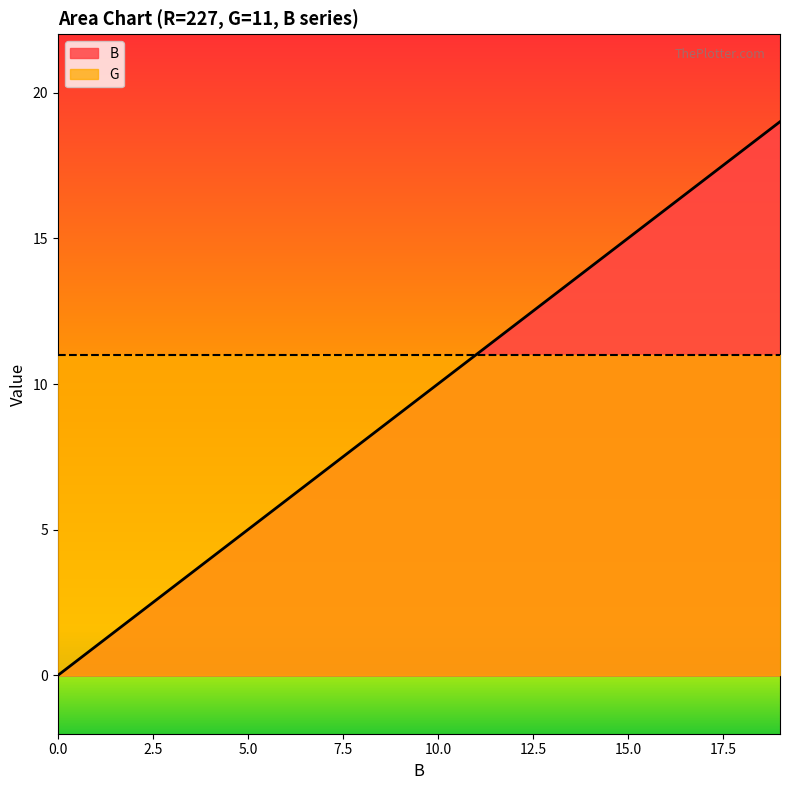

How many values are above zero?

19